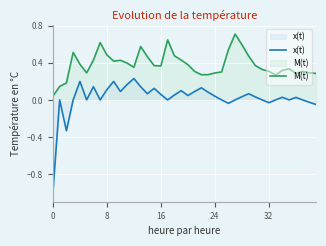

What is the difference between the M(t) values at 33 and 6?

0.2